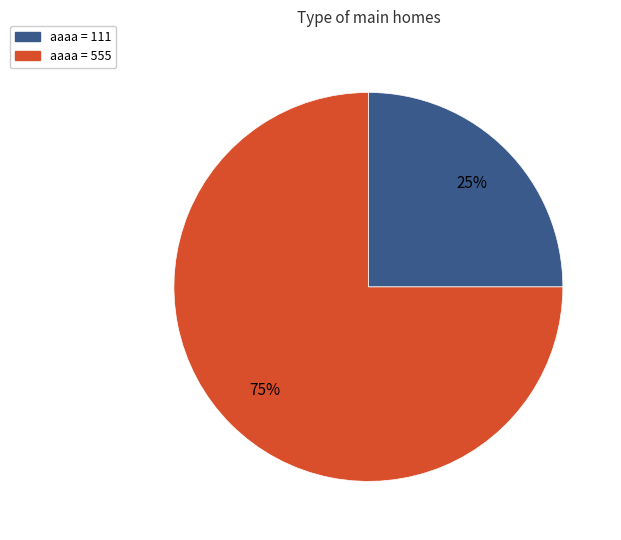

How many slices are in this pie chart?

2